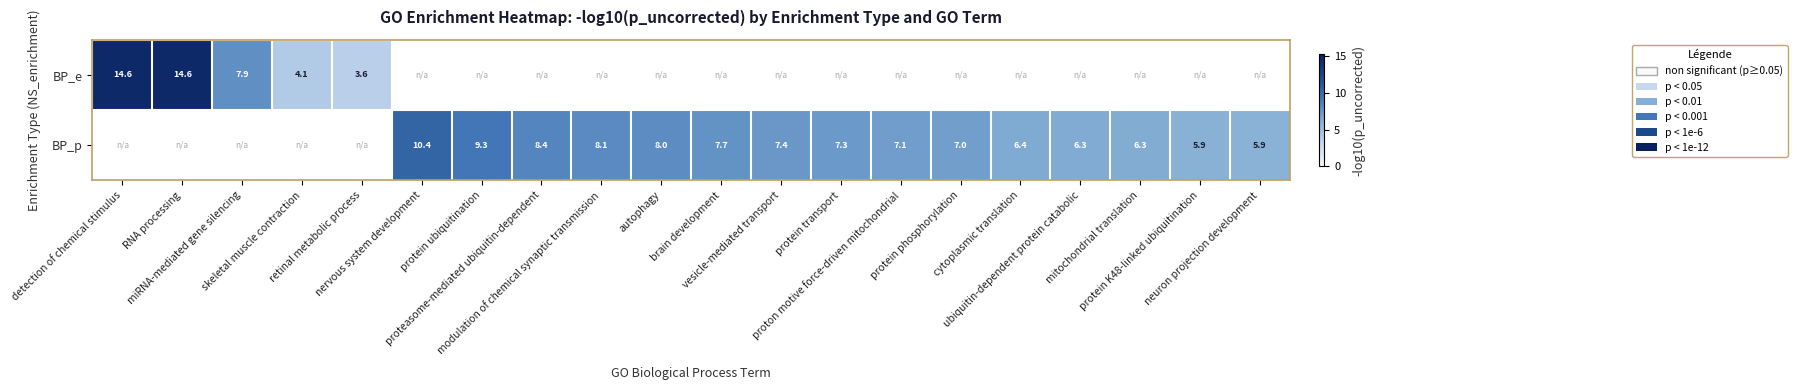

True or false: BP_p has a value of 5.2 at autophagy.

False